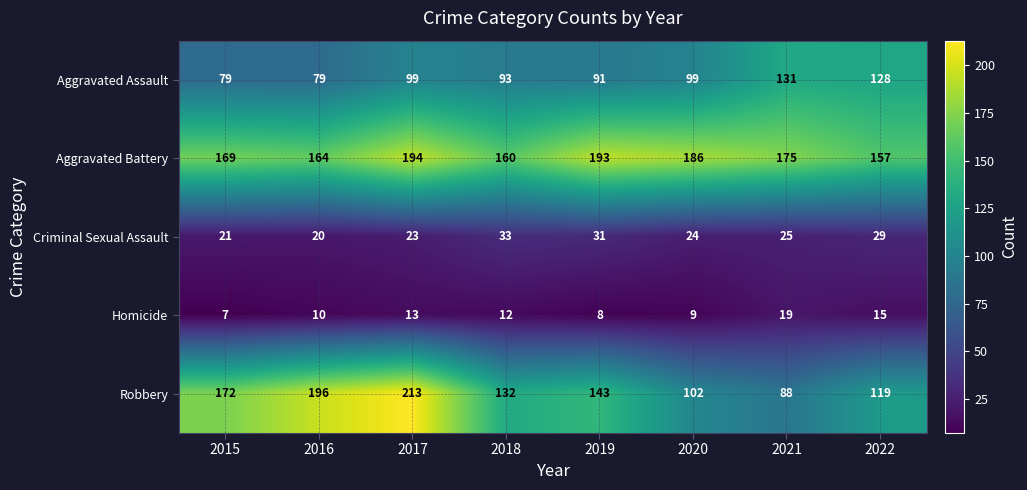

List the series in order of their peak value, highest first.

Robbery, Aggravated Battery, Aggravated Assault, Criminal Sexual Assault, Homicide